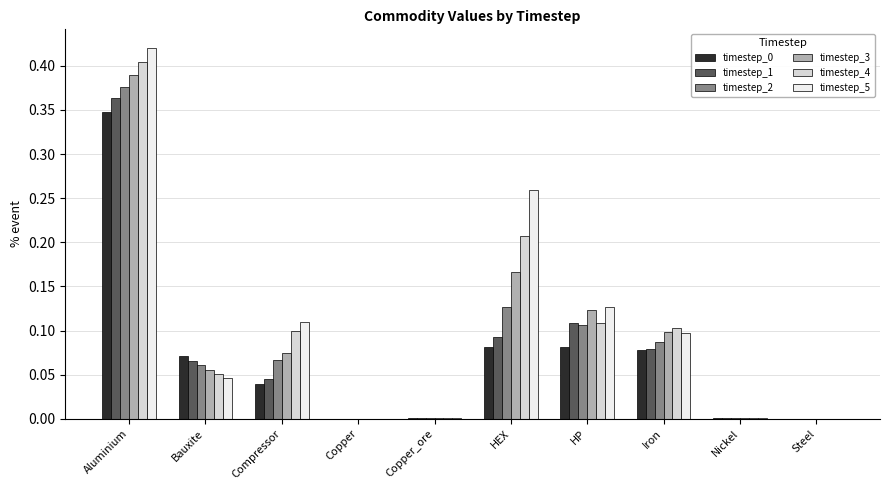

True or false: timestep_5 has a value of 0.1 at Compressor.

True